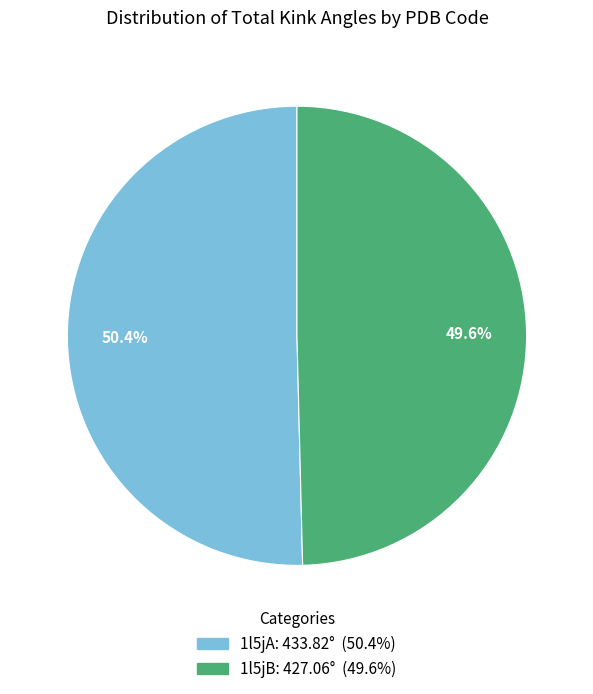

Does any single category account for the majority?

Yes